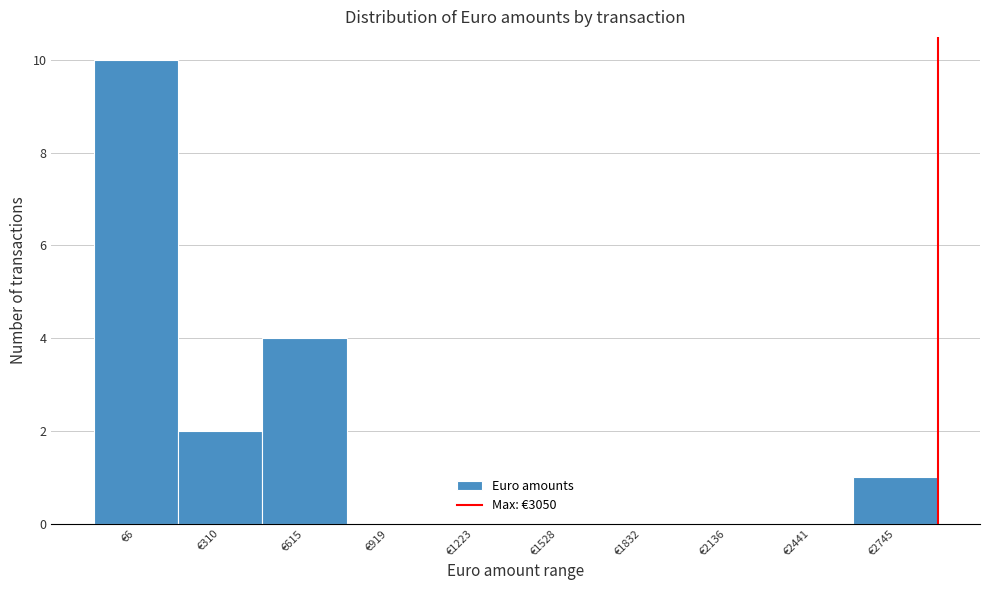

Reading right to left, list all the values displayed in this chart.

€2745=1	€2441=0	€2136=0	€1832=0	€1528=0	€1223=0	€919=0	€615=4	€310=2	€6=10